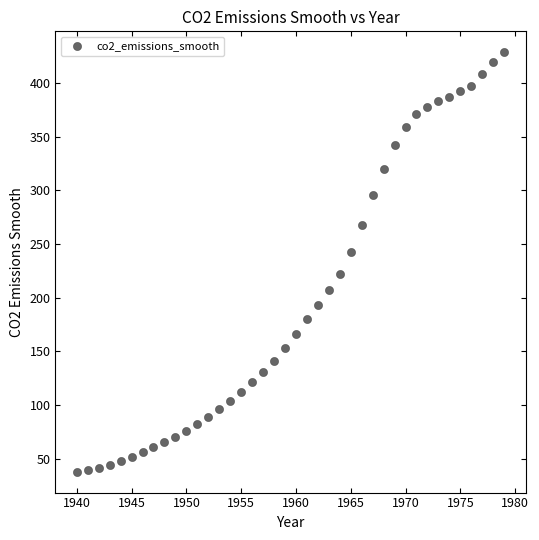

What is the range of X values (max minus min)?

39.0